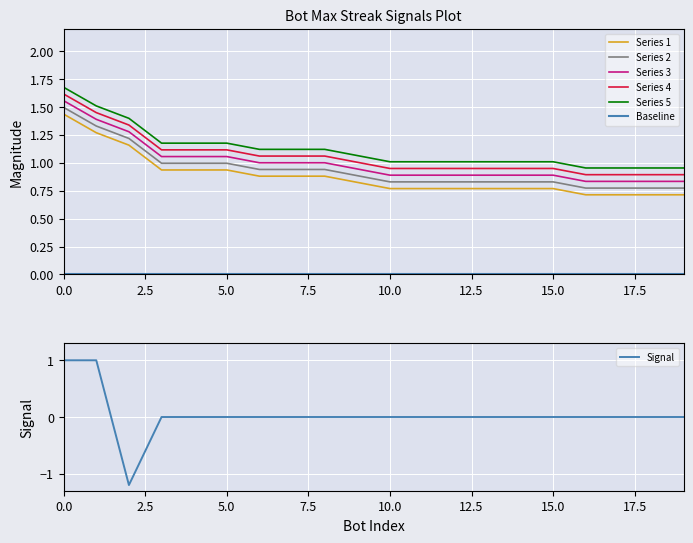

What is the maximum value for Series 2?

1.5